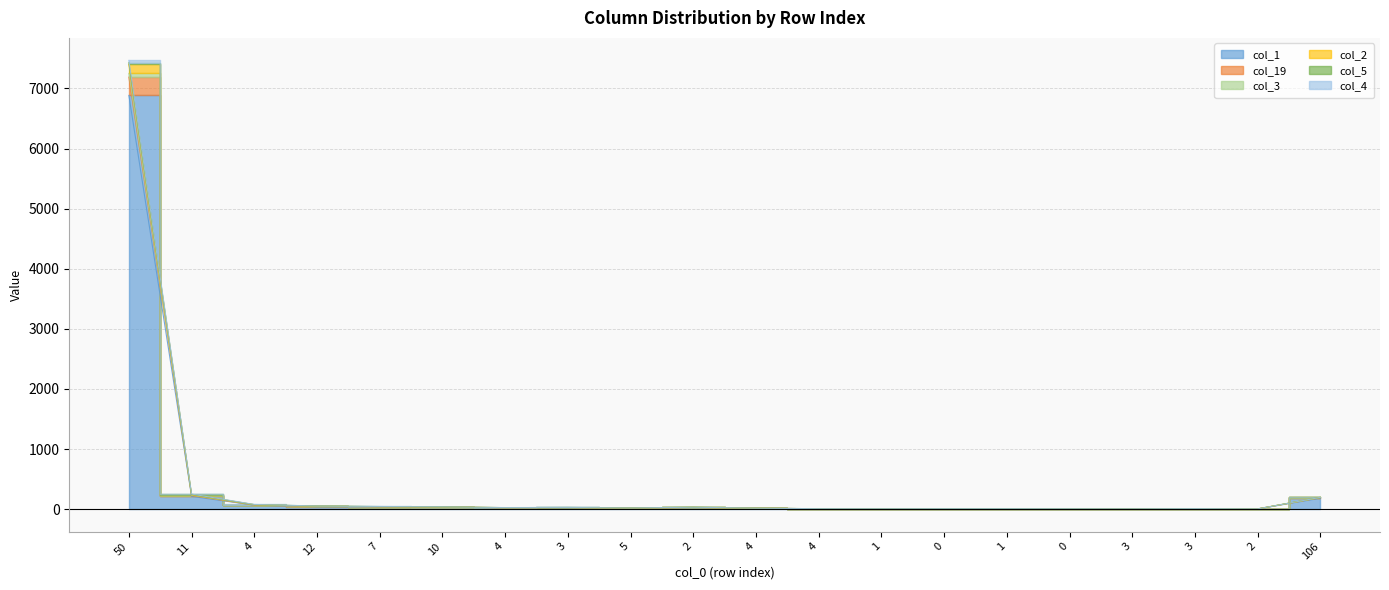

At how many categories does at least one series exceed 5236?

1